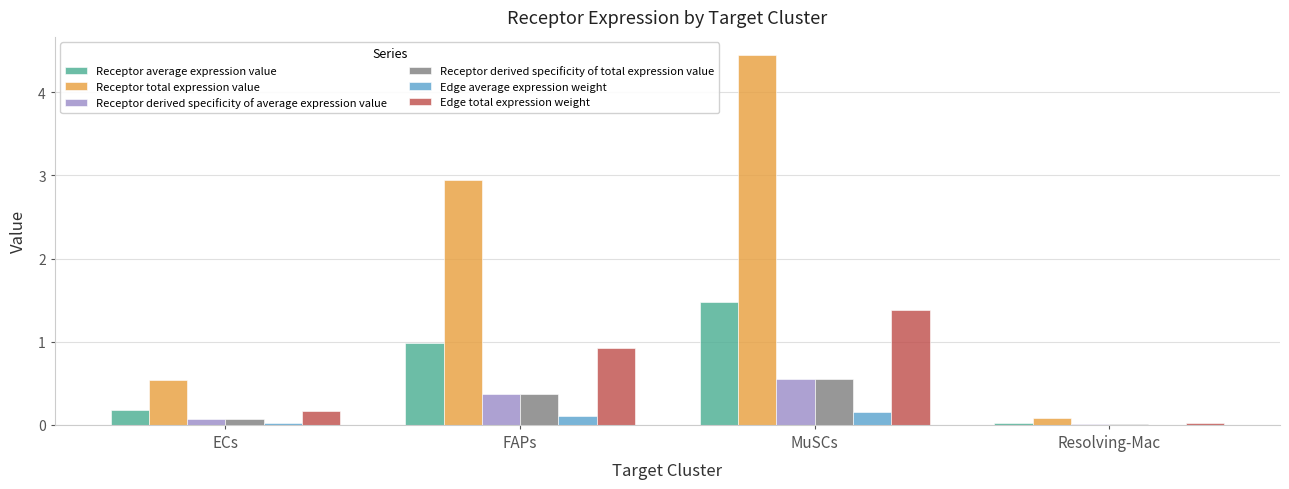

At which category is the sum across all series the highest?

MuSCs